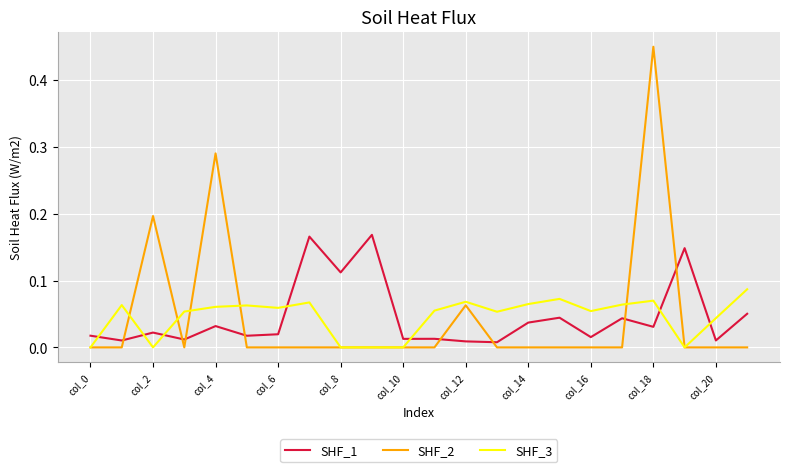

Rank the series by their maximum value, from lowest to highest.

SHF_3, SHF_1, SHF_2